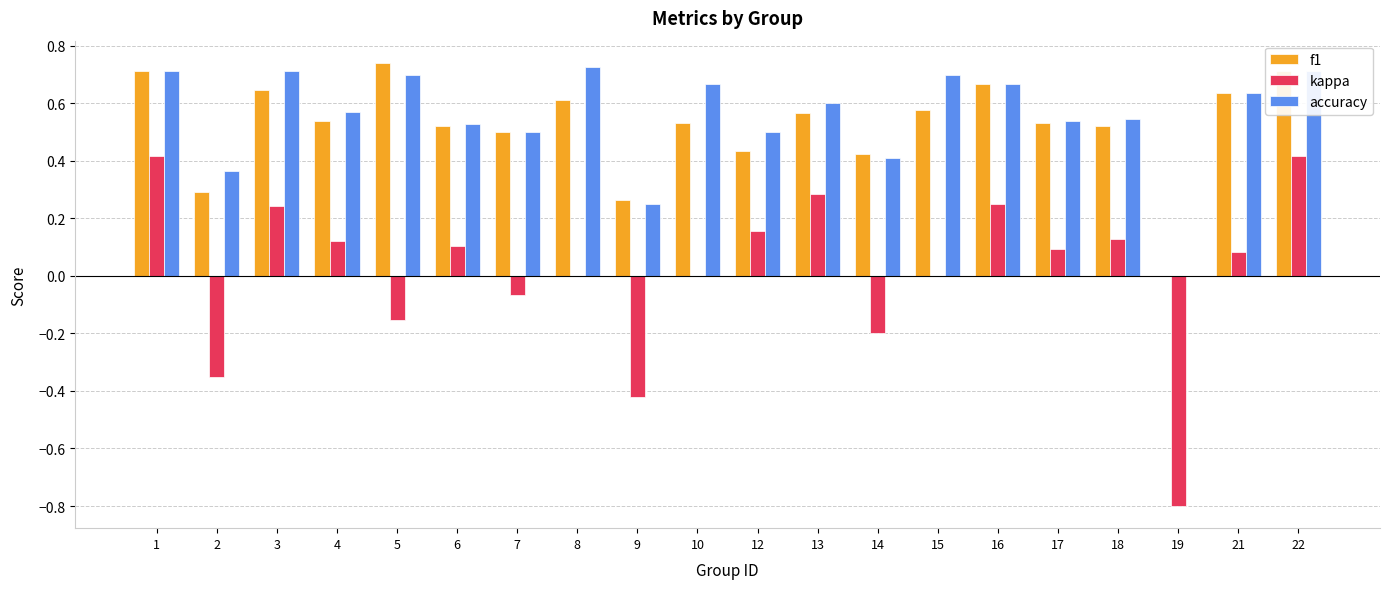

The value of kappa at 22 is 0.4. True or false?

True